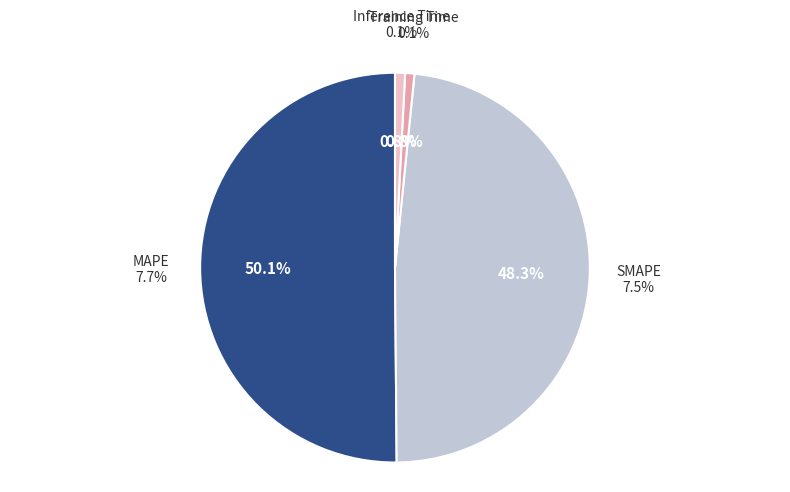

To the nearest percent, what is the difference between the SMAPE and Training Time slice percentages?

48%